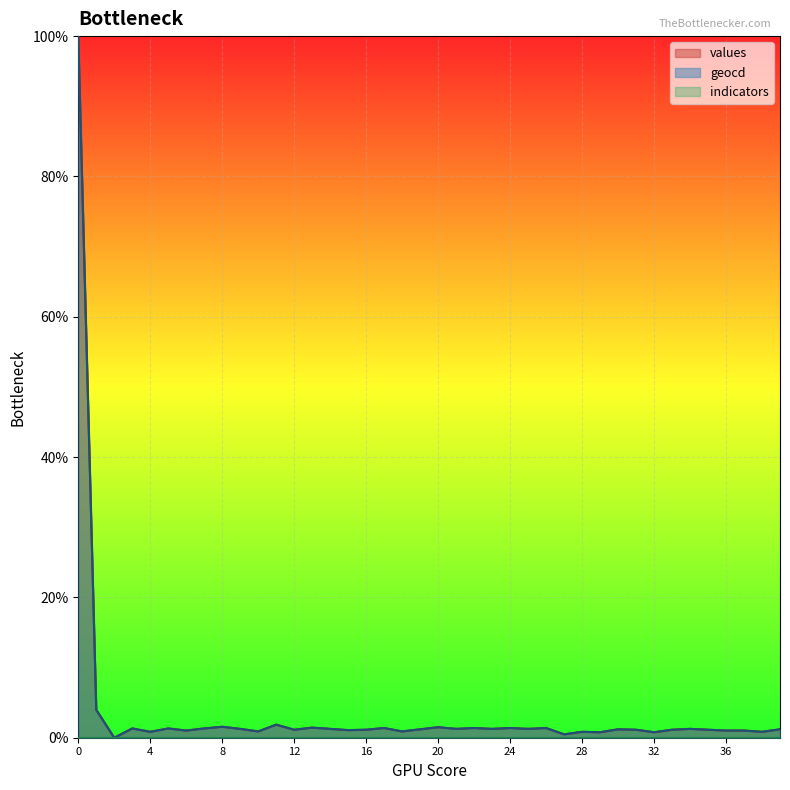

At which label does geocd reach its minimum?

2